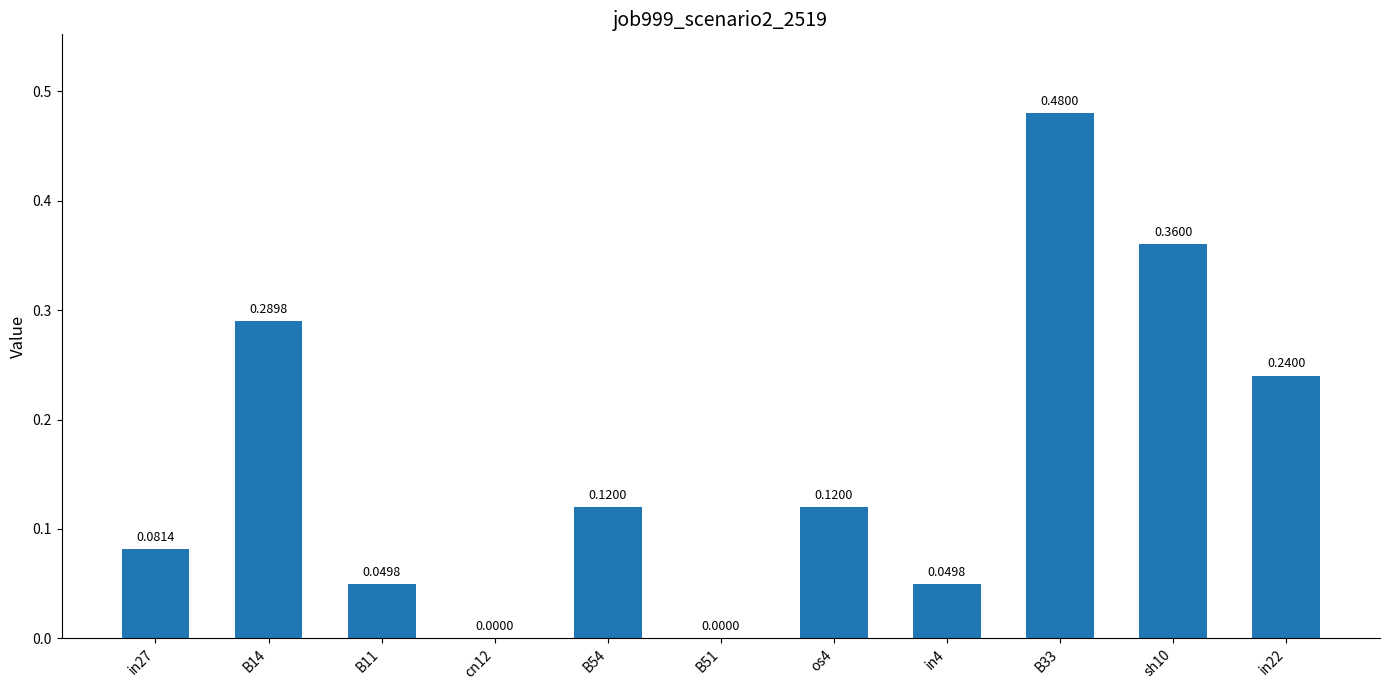

What is the sum of all values?

1.8